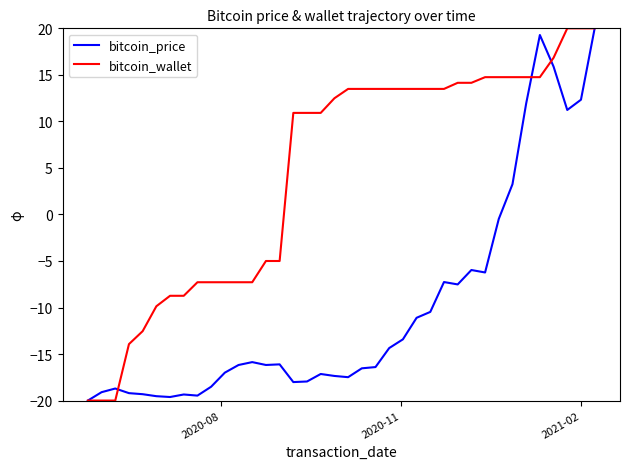

Which series has the largest total across all categories?

bitcoin_wallet